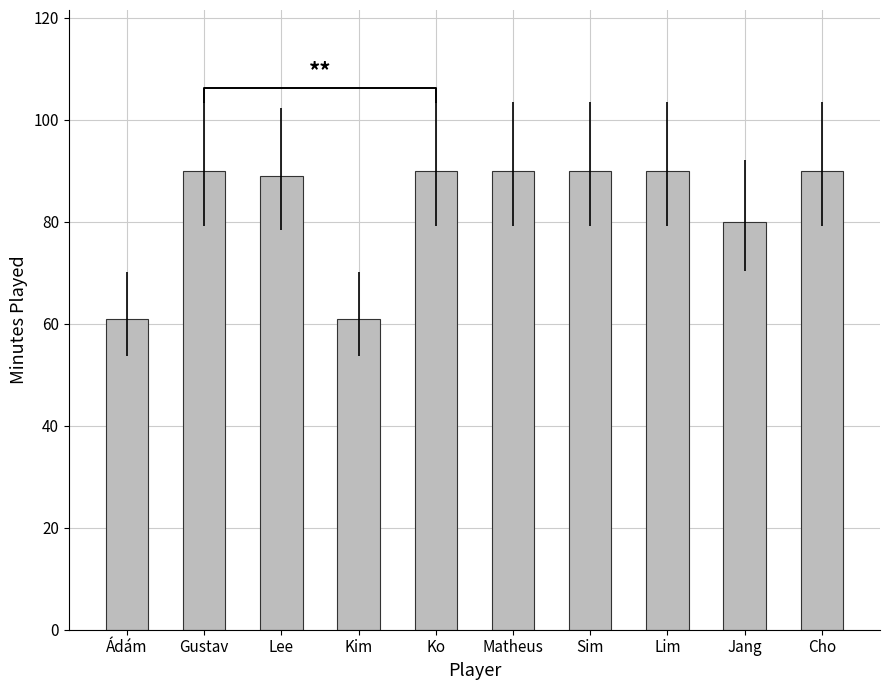

What position from the right is Lee?

8